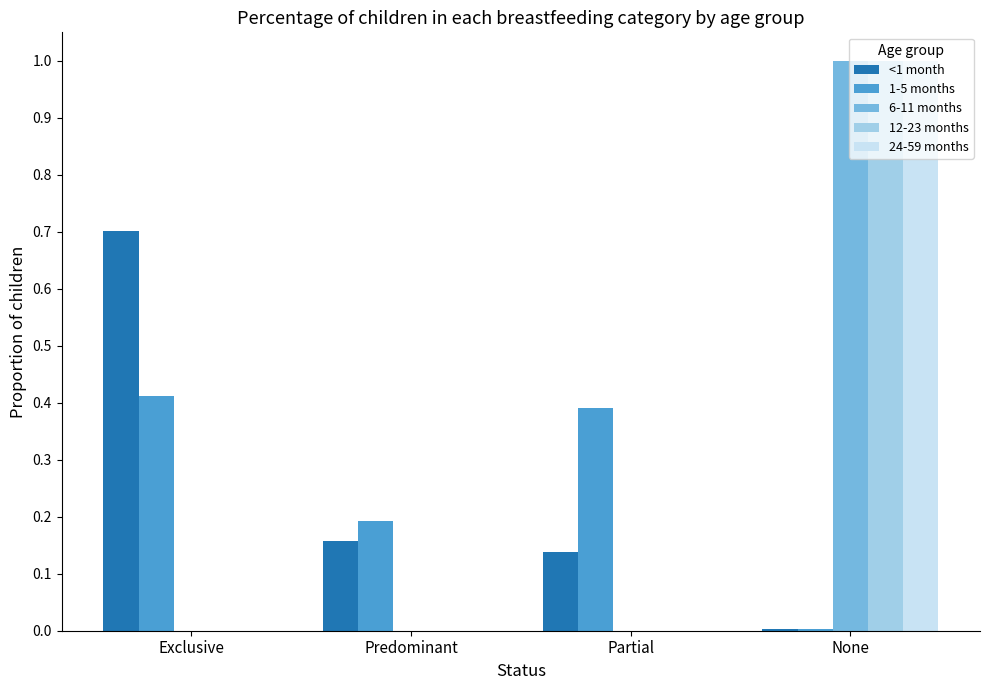

True or false: 12-23 months has a value of 0.0 at Exclusive.

True